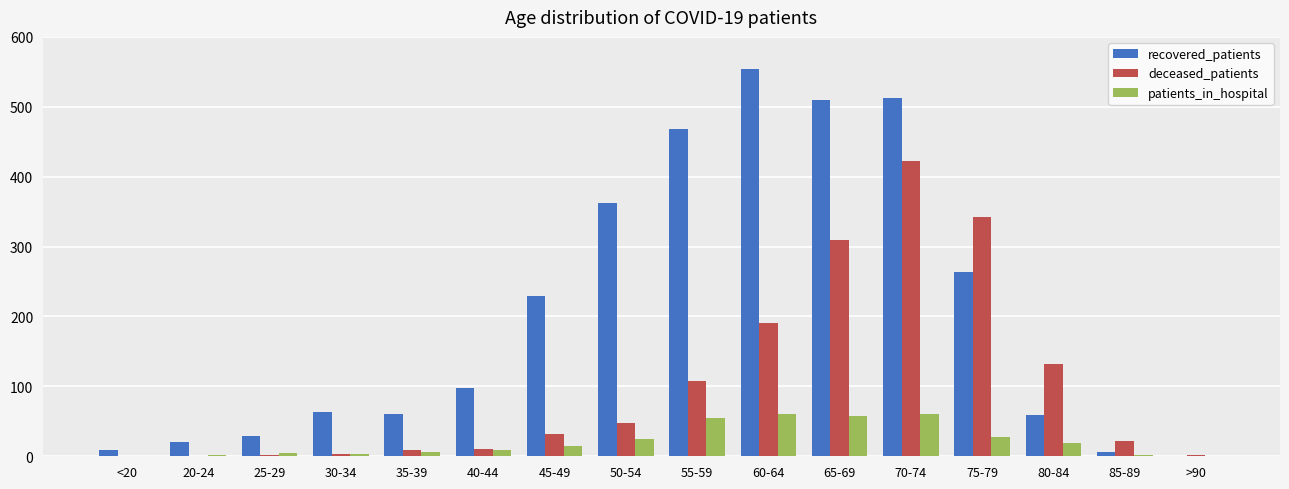

What is the total value across all series at 65-69?

875